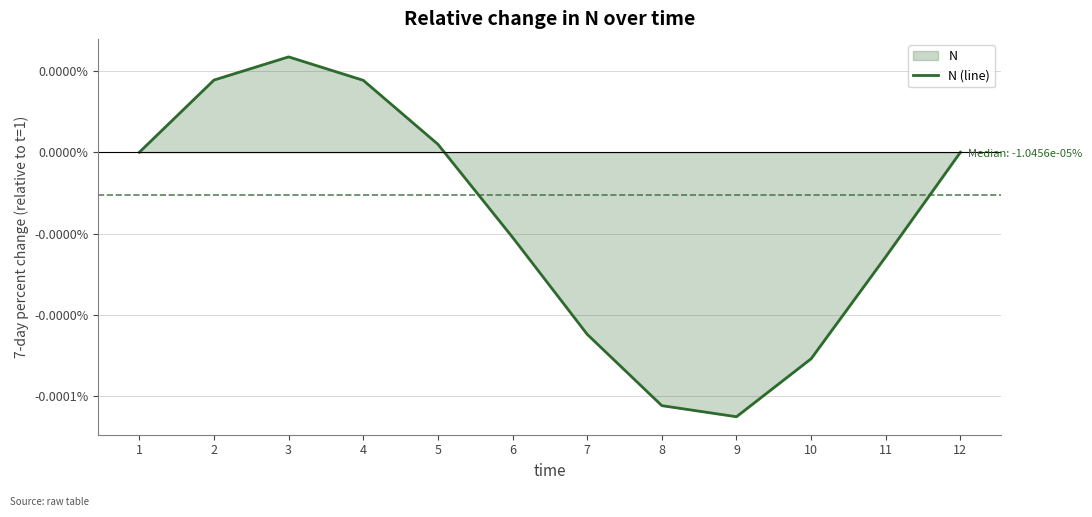

Is it true that the value at 9 is -0.0?

True